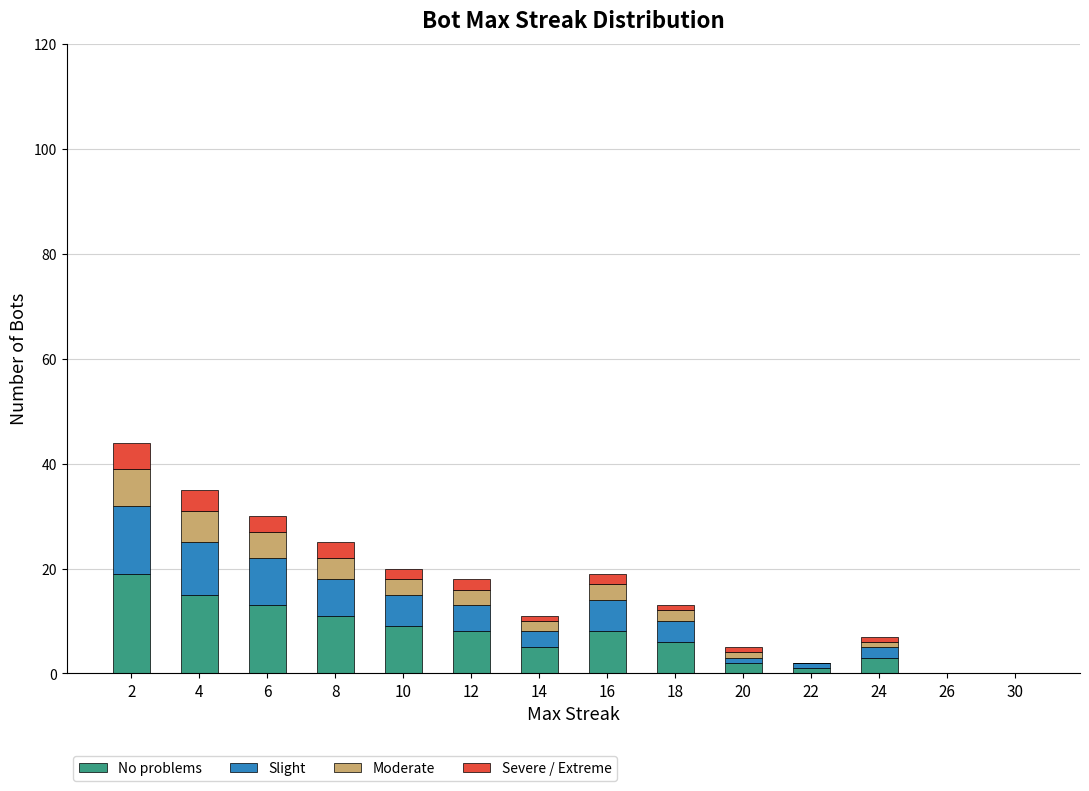

The No problems series shows 0 at 30. True or false?

True